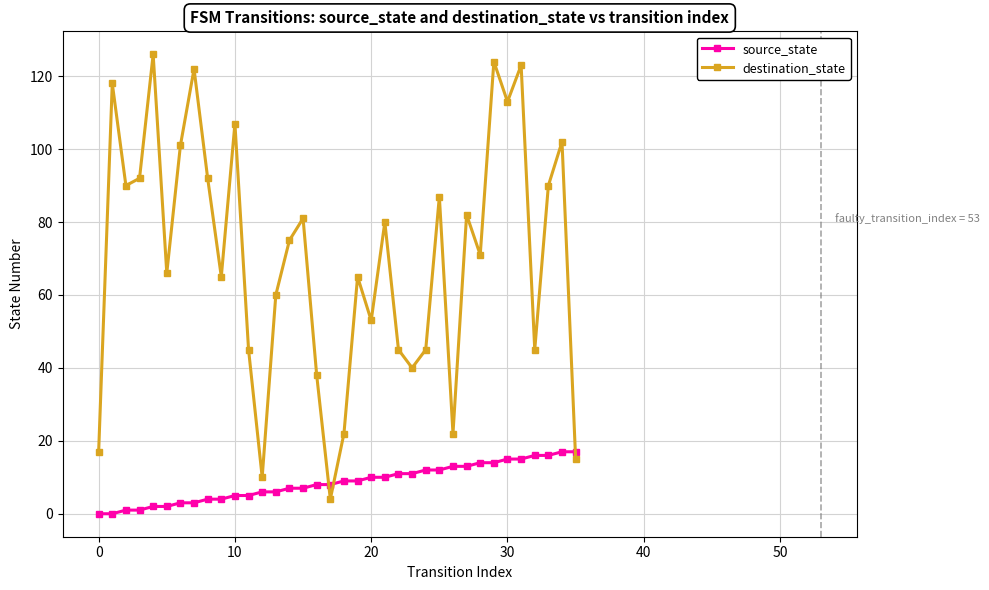

What is the highest value of the source_state series?

17